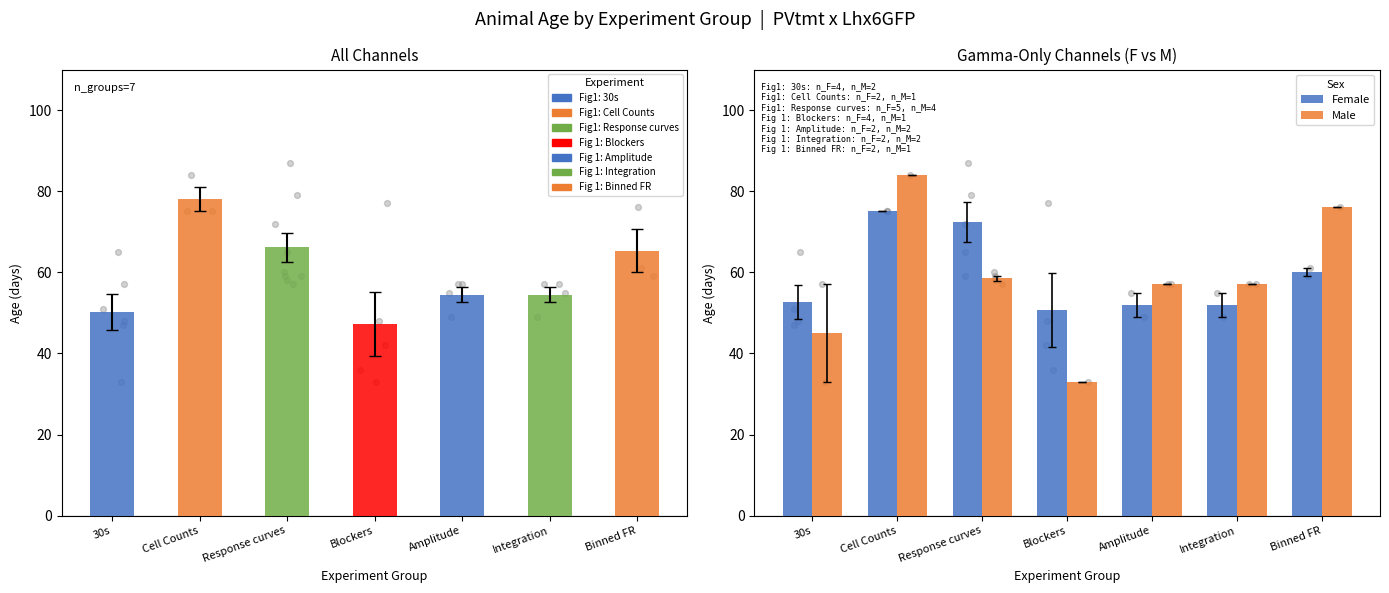

Which series reaches the maximum Y coordinate?

Male